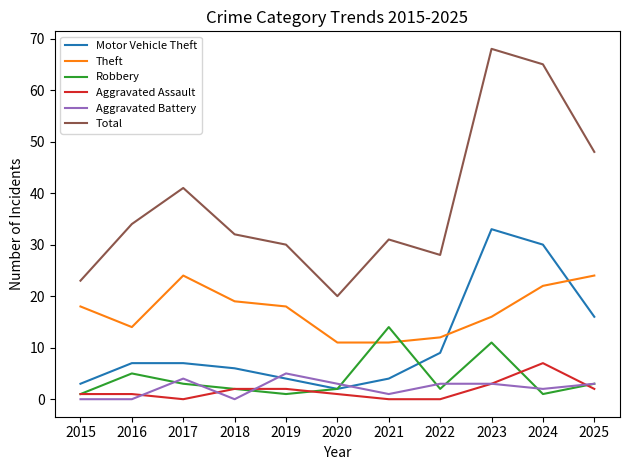

At which label does Aggravated Battery first exceed 3?

2017